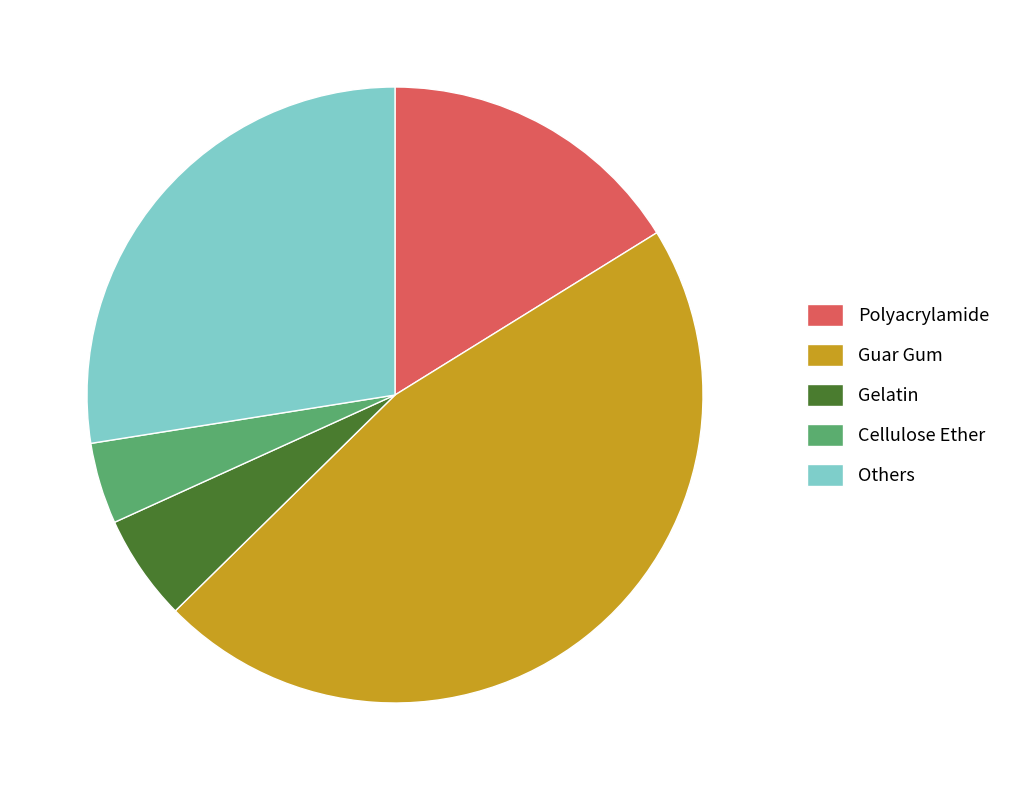

True or false: Others accounts for 28% of the total.

True